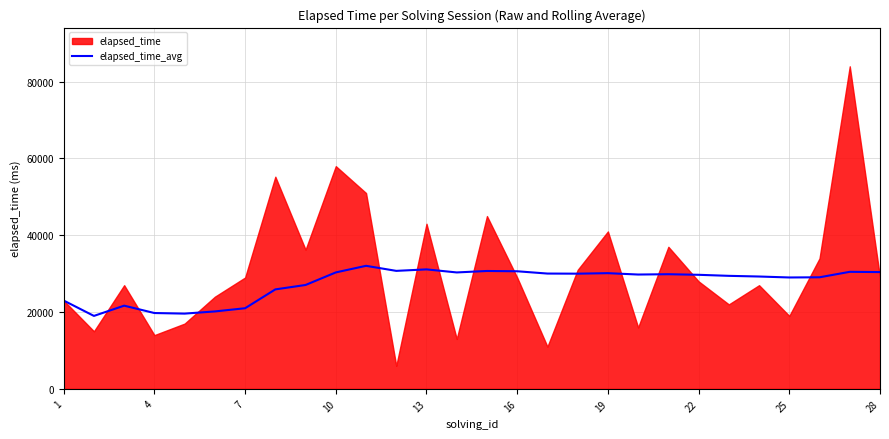

What is the highest value of the elapsed_time_avg series?

32045